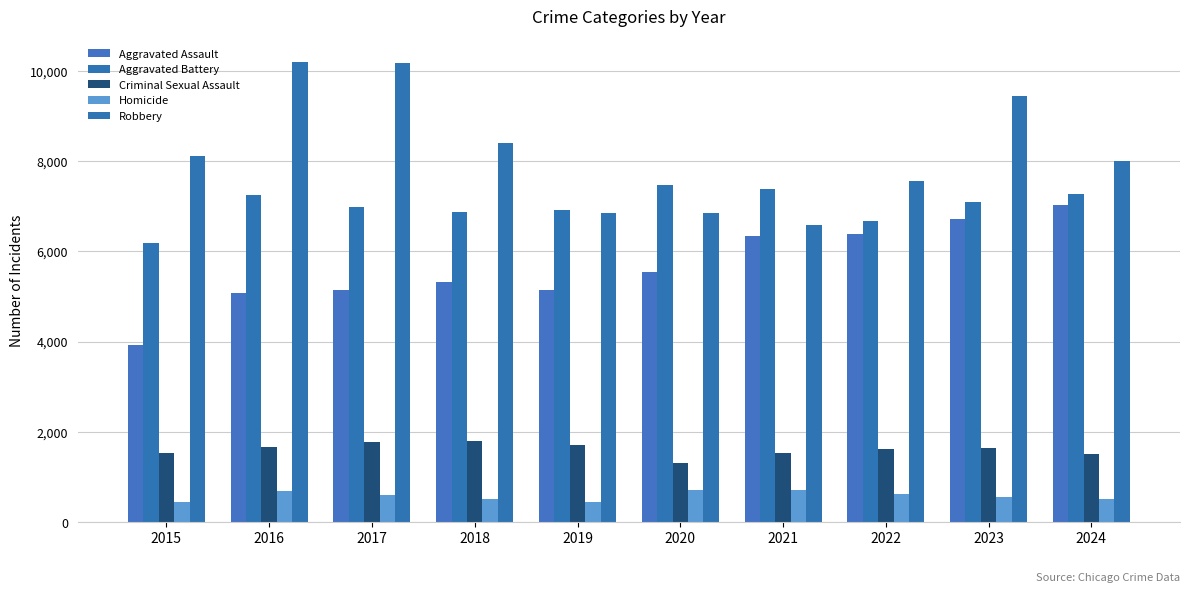

At which category is the sum across all series the highest?

2023